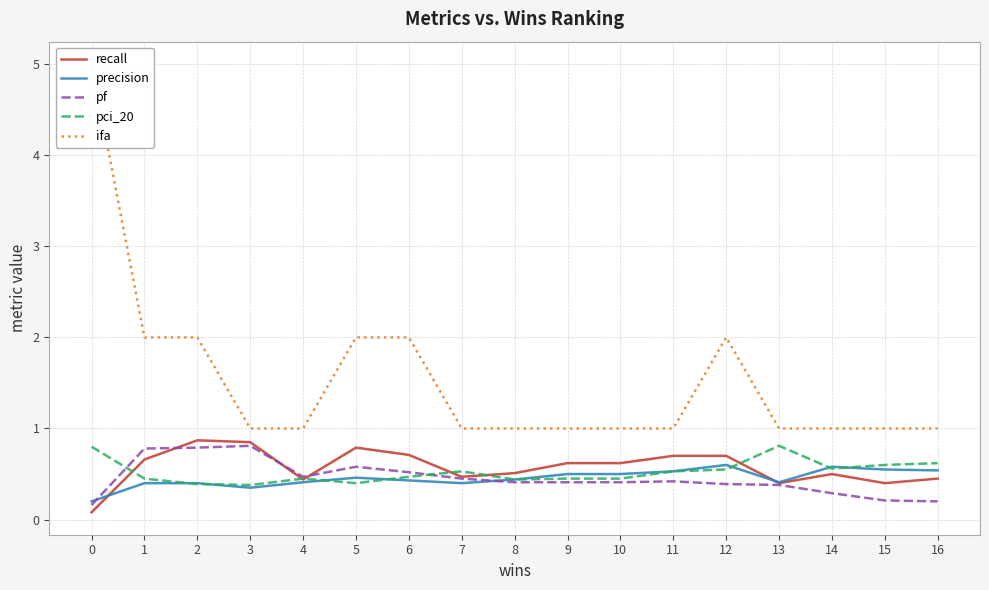

What is the spread (max minus min) of values at 9?

0.6